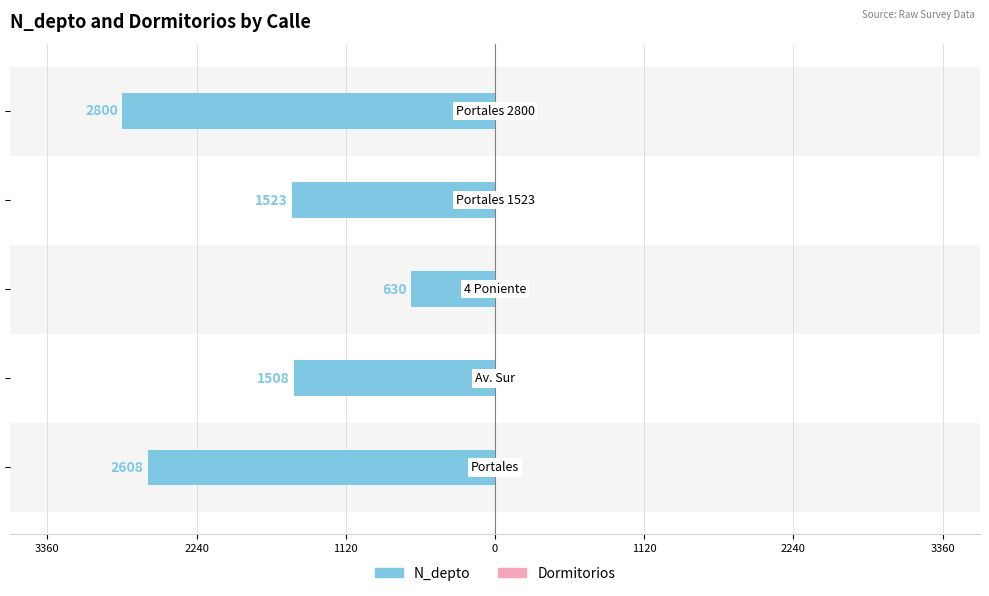

Rank the series by their maximum value, from highest to lowest.

Dormitorios, N_depto